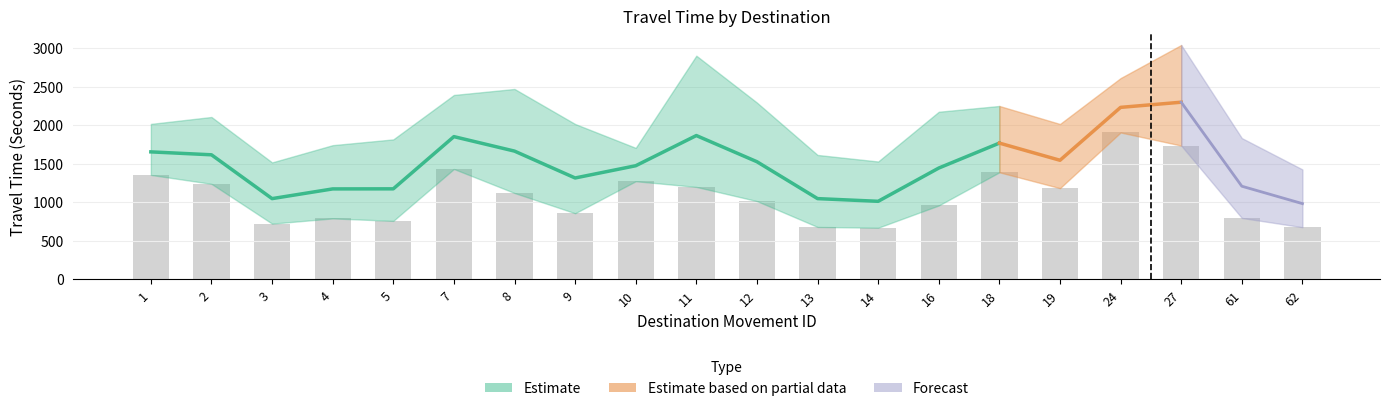

True or false: Range - Upper Bound Travel Time (Seconds) has a value of 3131 at 9.

False